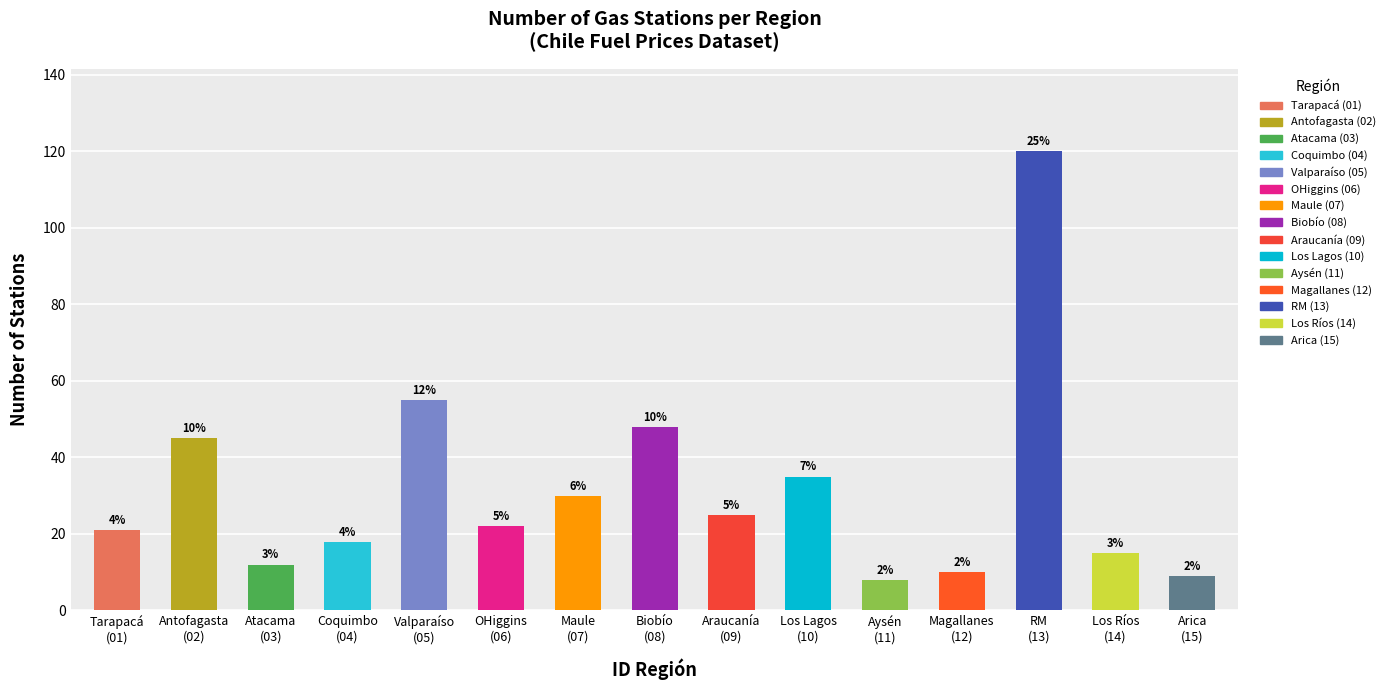

What position from the right is Maule
(07)?

9